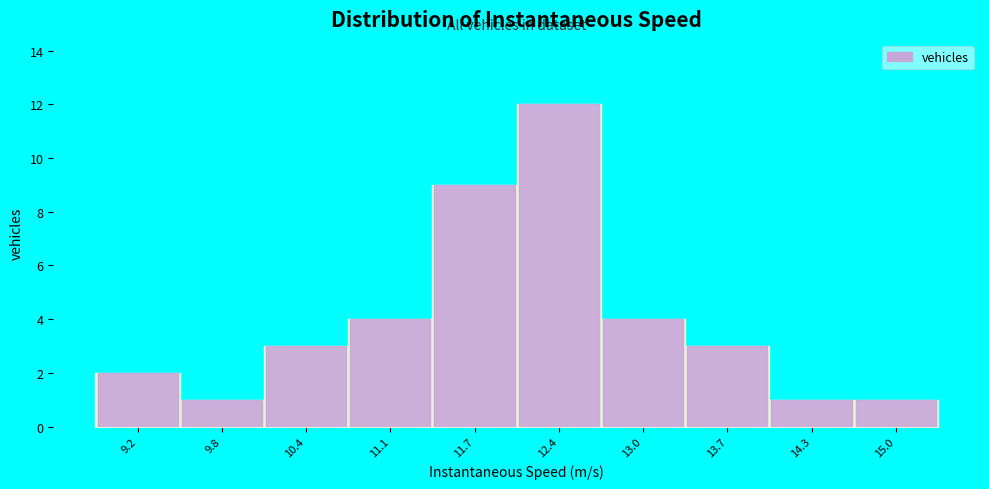

Reading right to left, transcribe all the data shown in this chart.

1	1	3	4	12	9	4	3	1	2